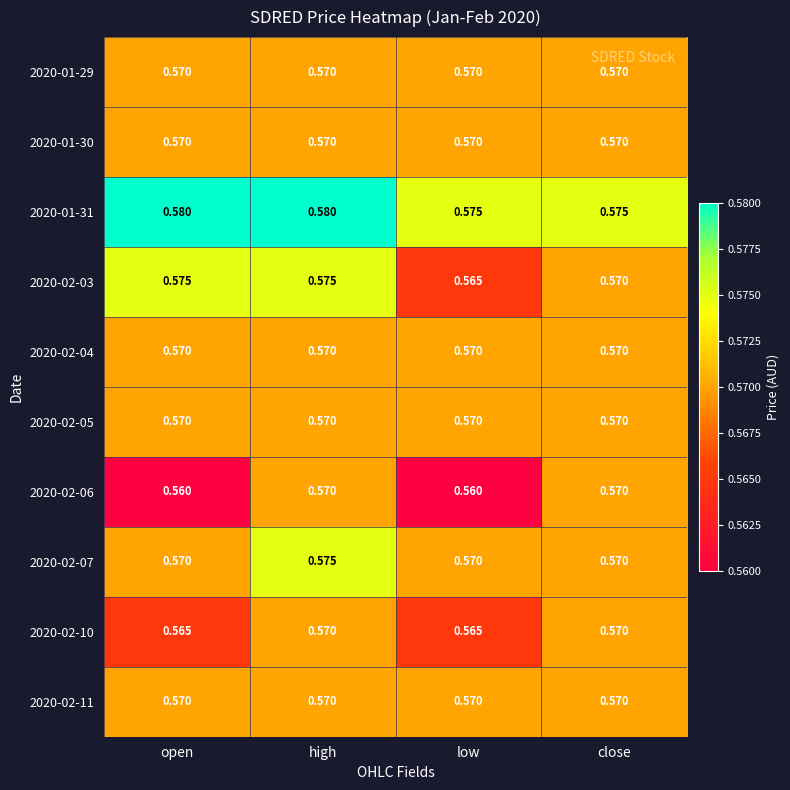

Which series has the largest total across all categories?

2020-01-31